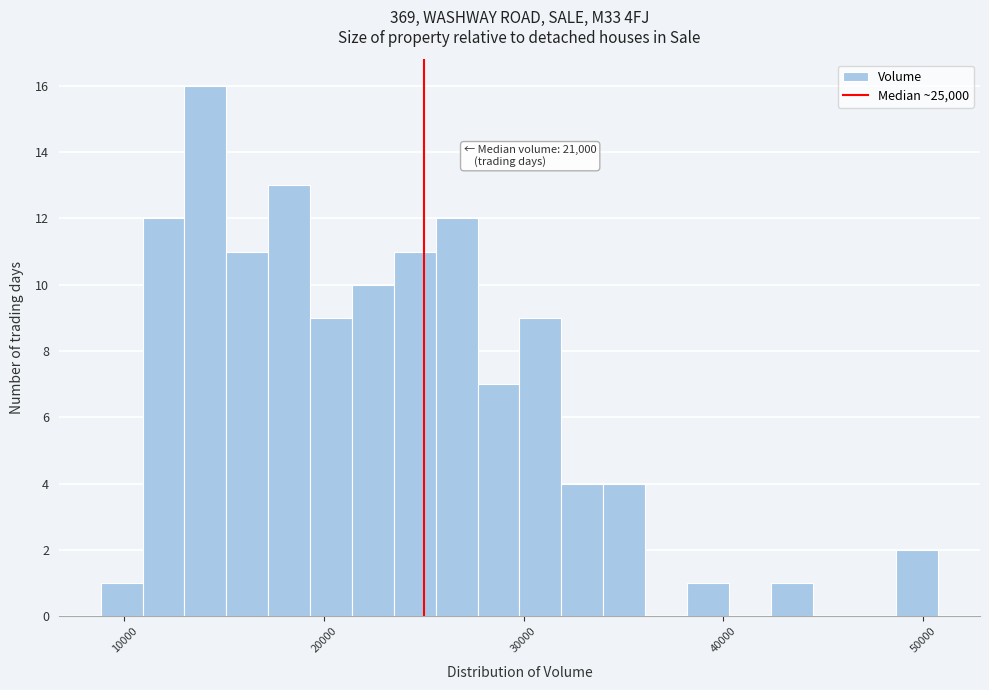

Read against the x-axis, roughly where is the centre of the tallest bar?

14000